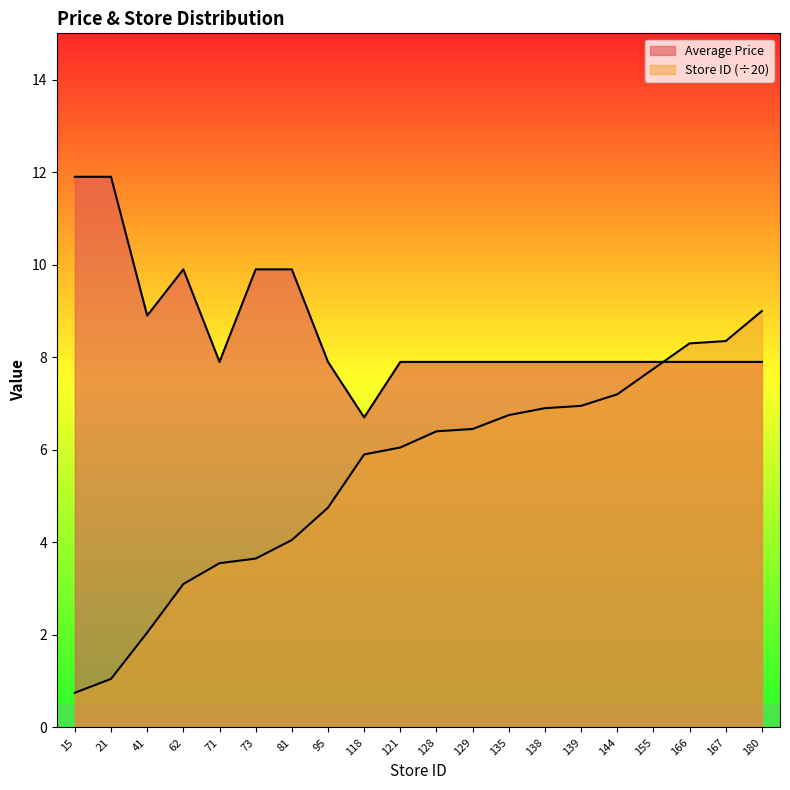

Is the value of Store ID (normalized) at 21 greater than the value of Average Price at 138?

No